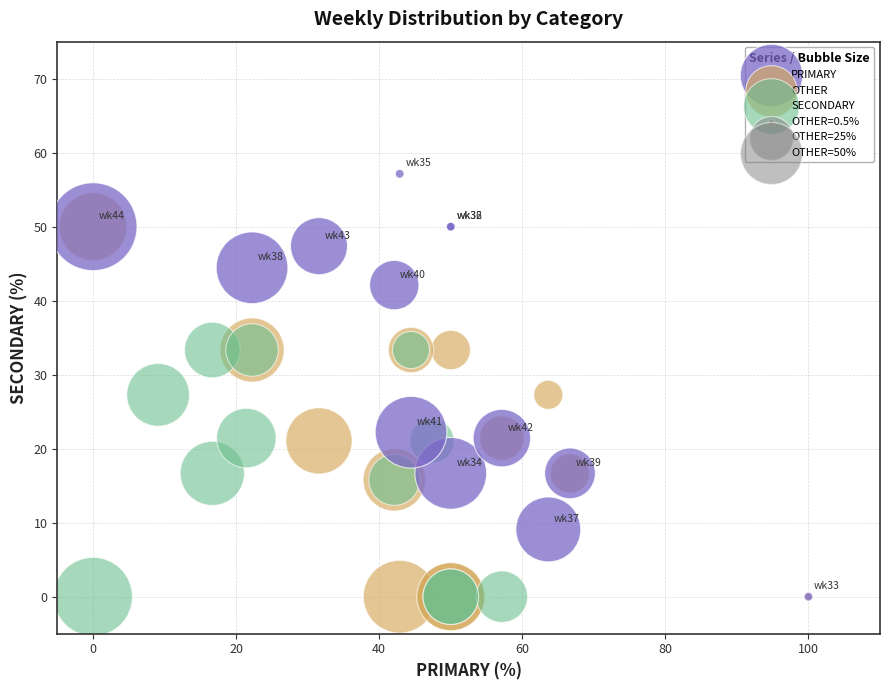

Which series contains the highest Y value?

PRIMARY